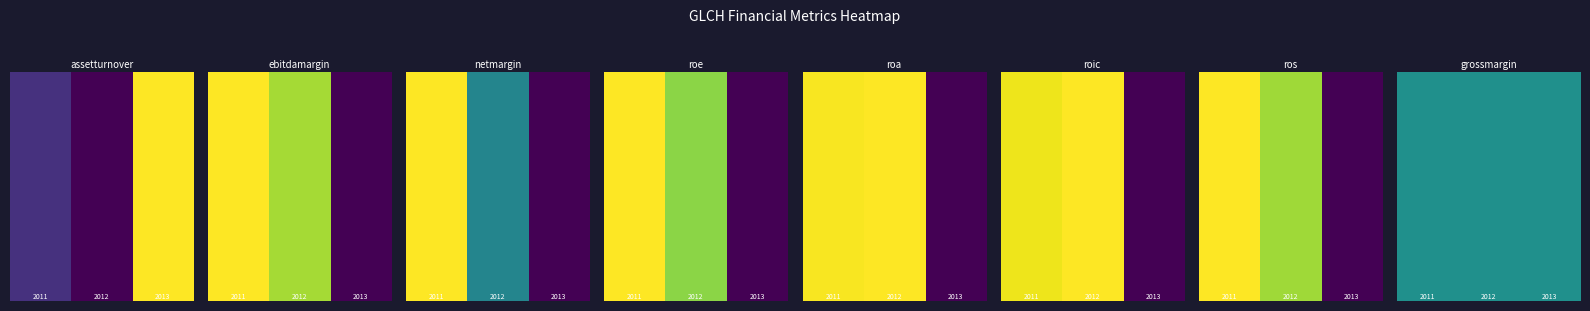

List the labels in order of ros value, largest first.

0, 1, 2